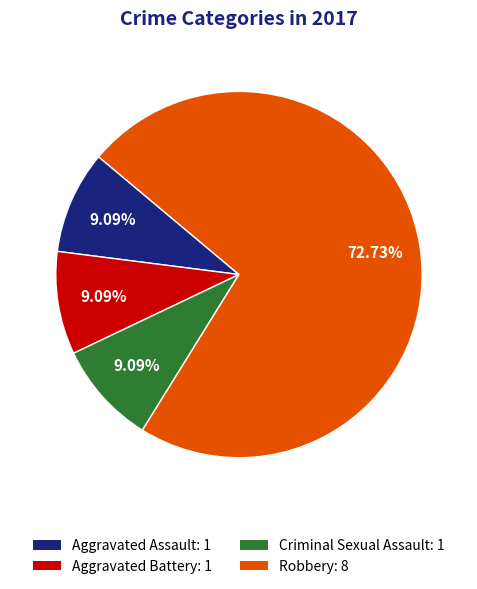

What is the ratio of the value at Criminal Sexual Assault: 1 to the value at Aggravated Assault: 1?

1.0